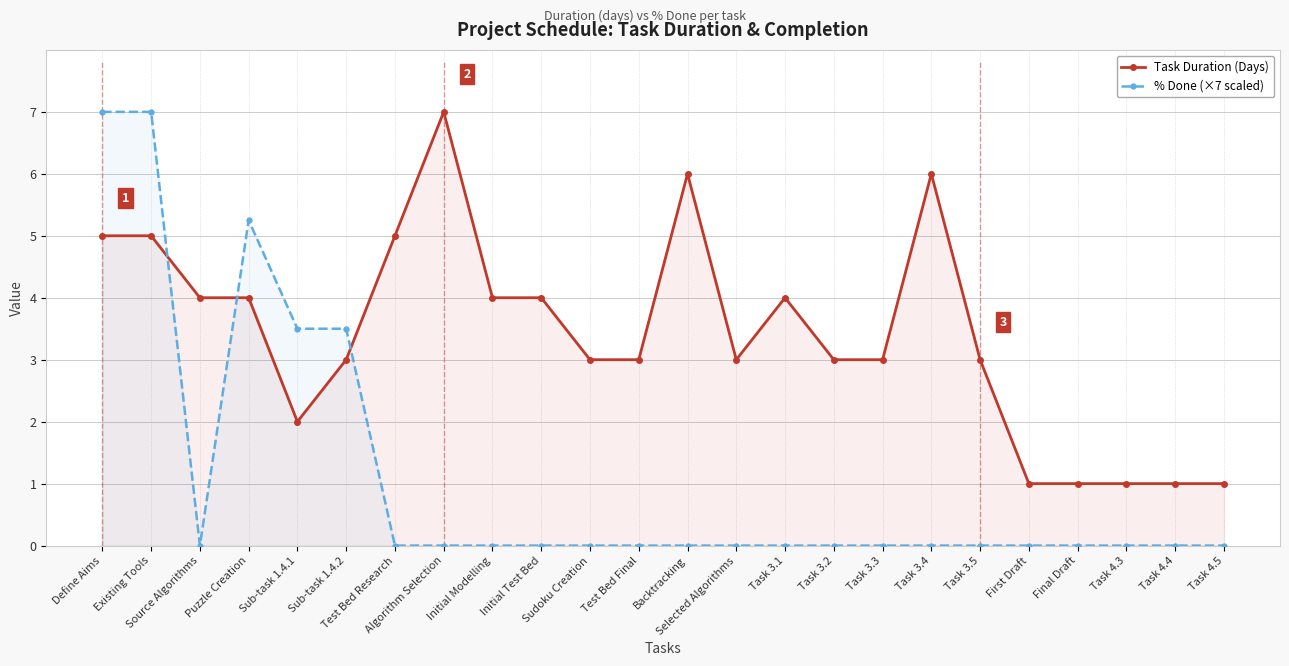

True or false: % Done (×7 scaled) and Task Duration (Days) cross at least once.

True